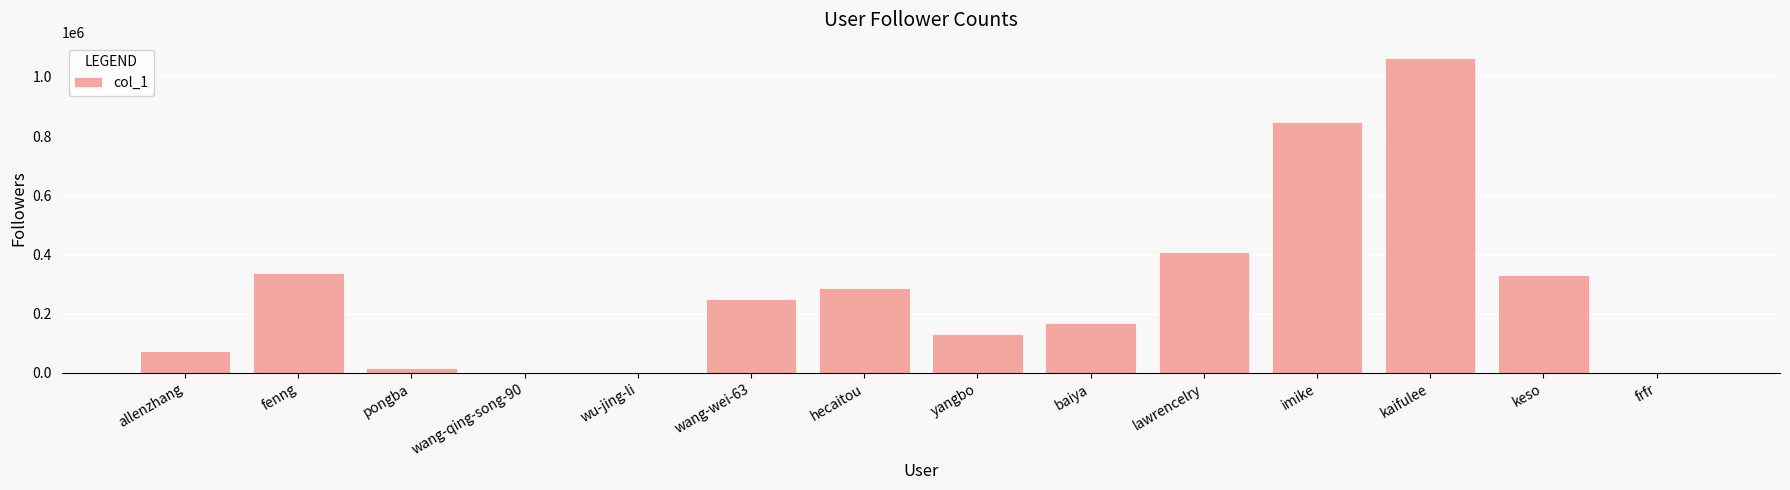

Between wu-jing-li and hecaitou, which is larger?

hecaitou